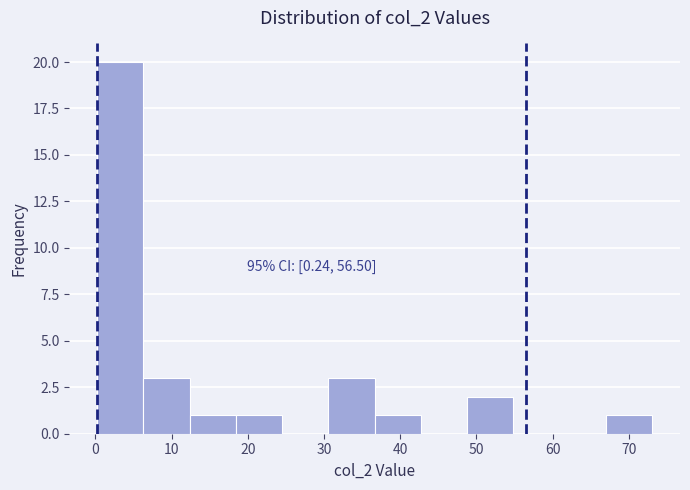

Which range on the x-axis has the tallest bar?

0 to 6